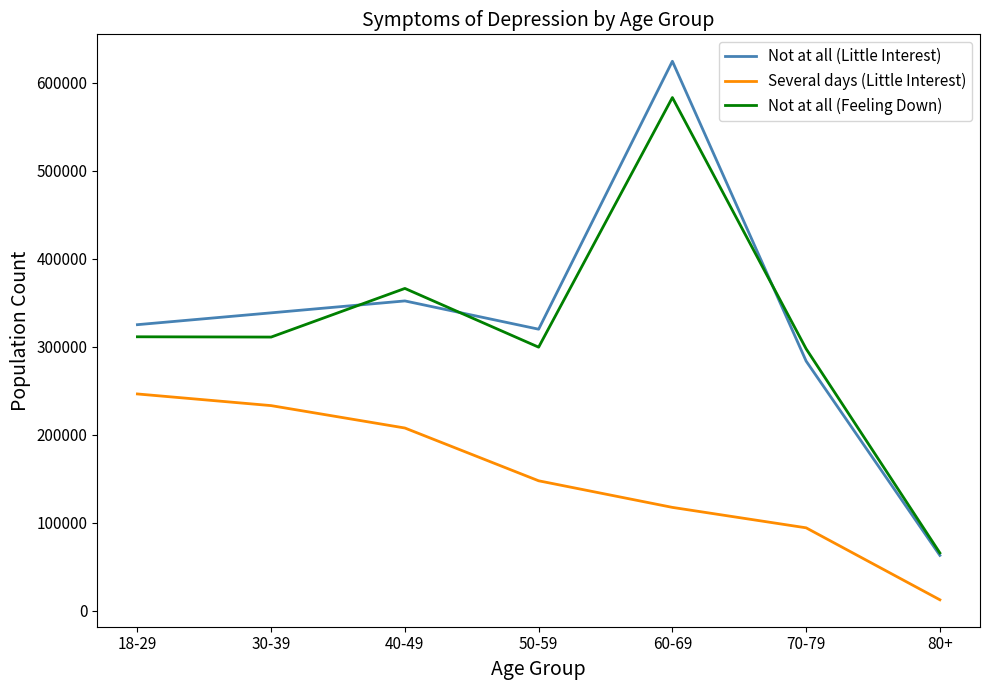

At how many categories does at least one series exceed 215328?

6